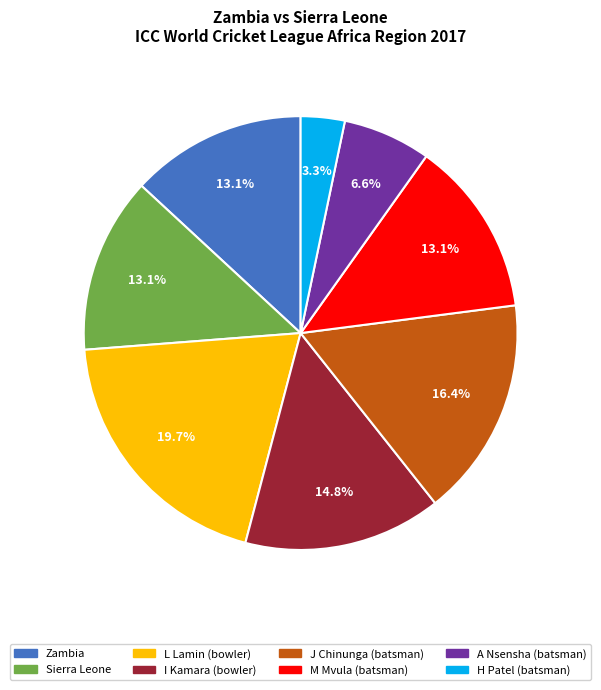

Is there a majority slice in this chart?

No